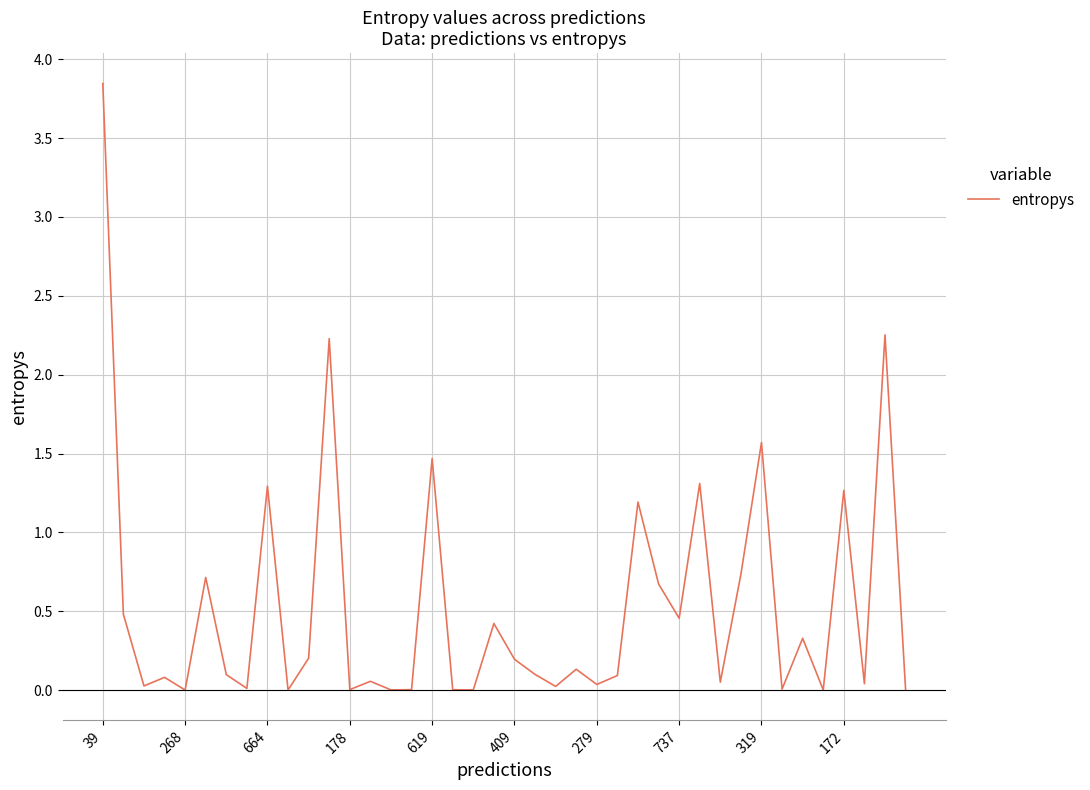

What is the difference between the maximum and minimum values?

3.8